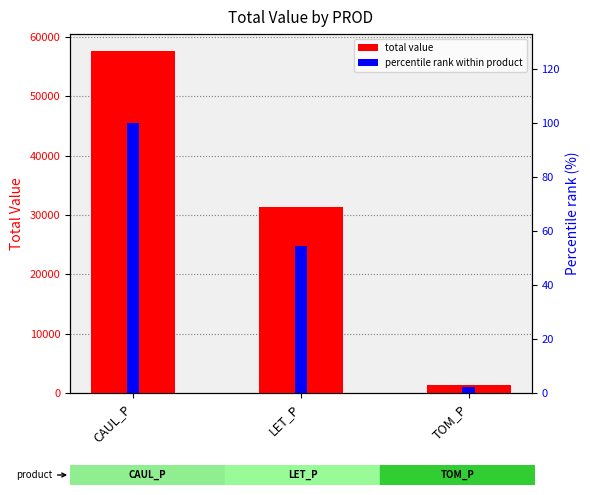

Reading right to left, what are all the values shown in this chart?

total value: TOM_P=1335.2	LET_P=31316.3	CAUL_P=57558.3
percentile rank within product: TOM_P=2.3	LET_P=54.4	CAUL_P=100.0